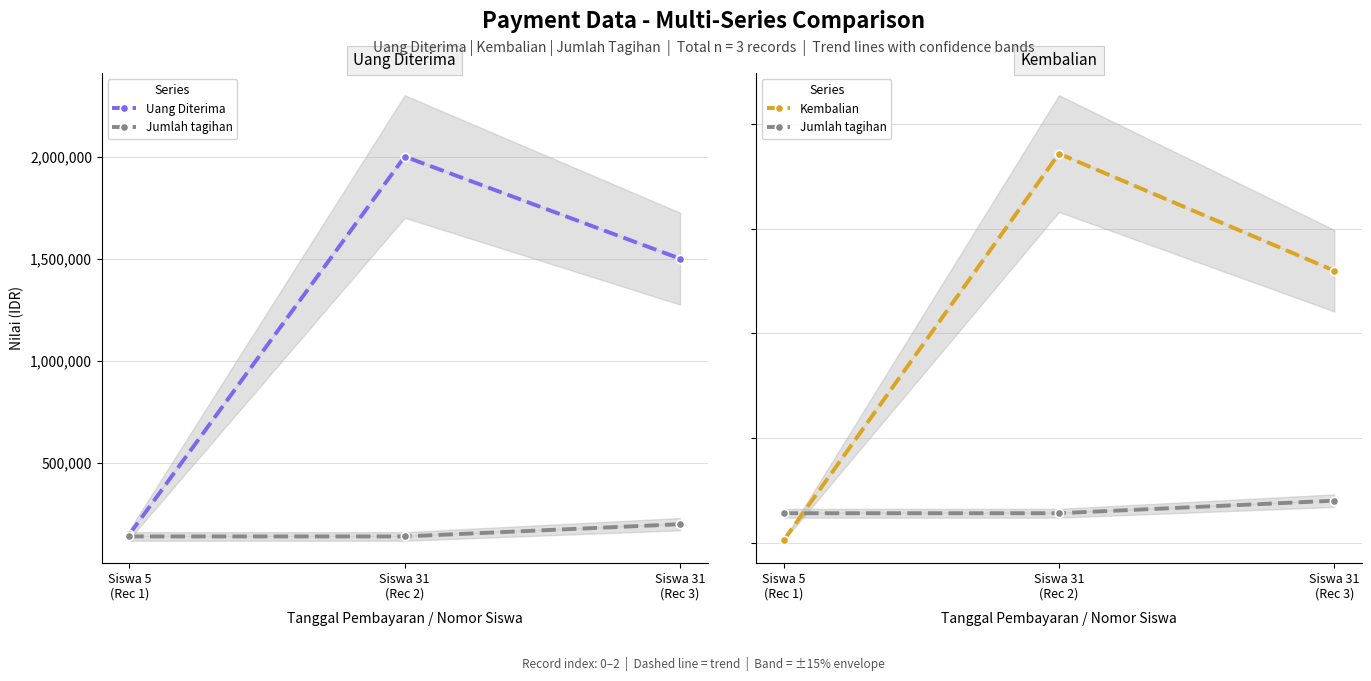

Rank the series at Siswa 31
(Rec 2) from lowest to highest value.

Jumlah tagihan, Kembalian, Uang Diterima